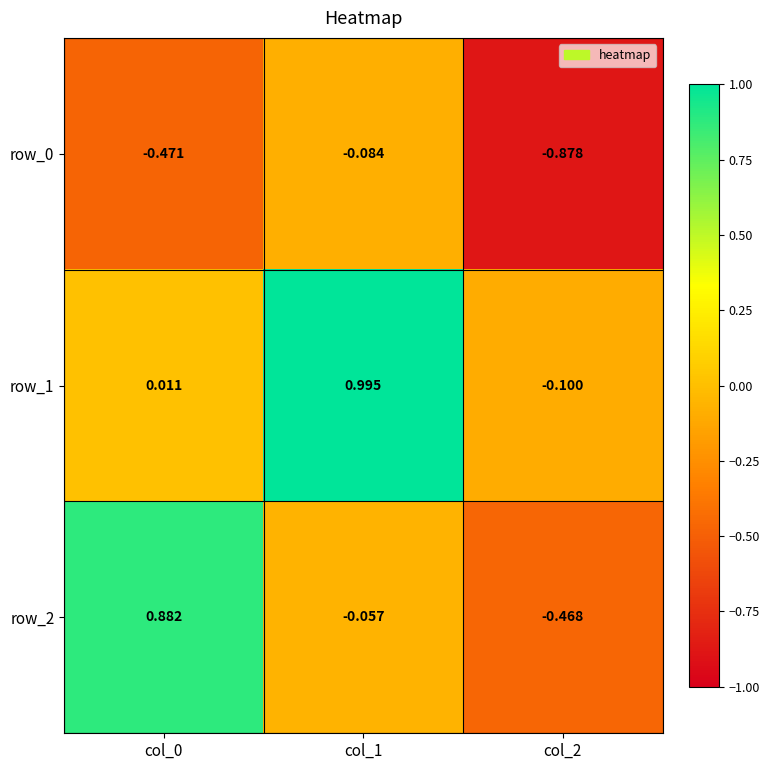

How many data points in row_1 are above 0?

2